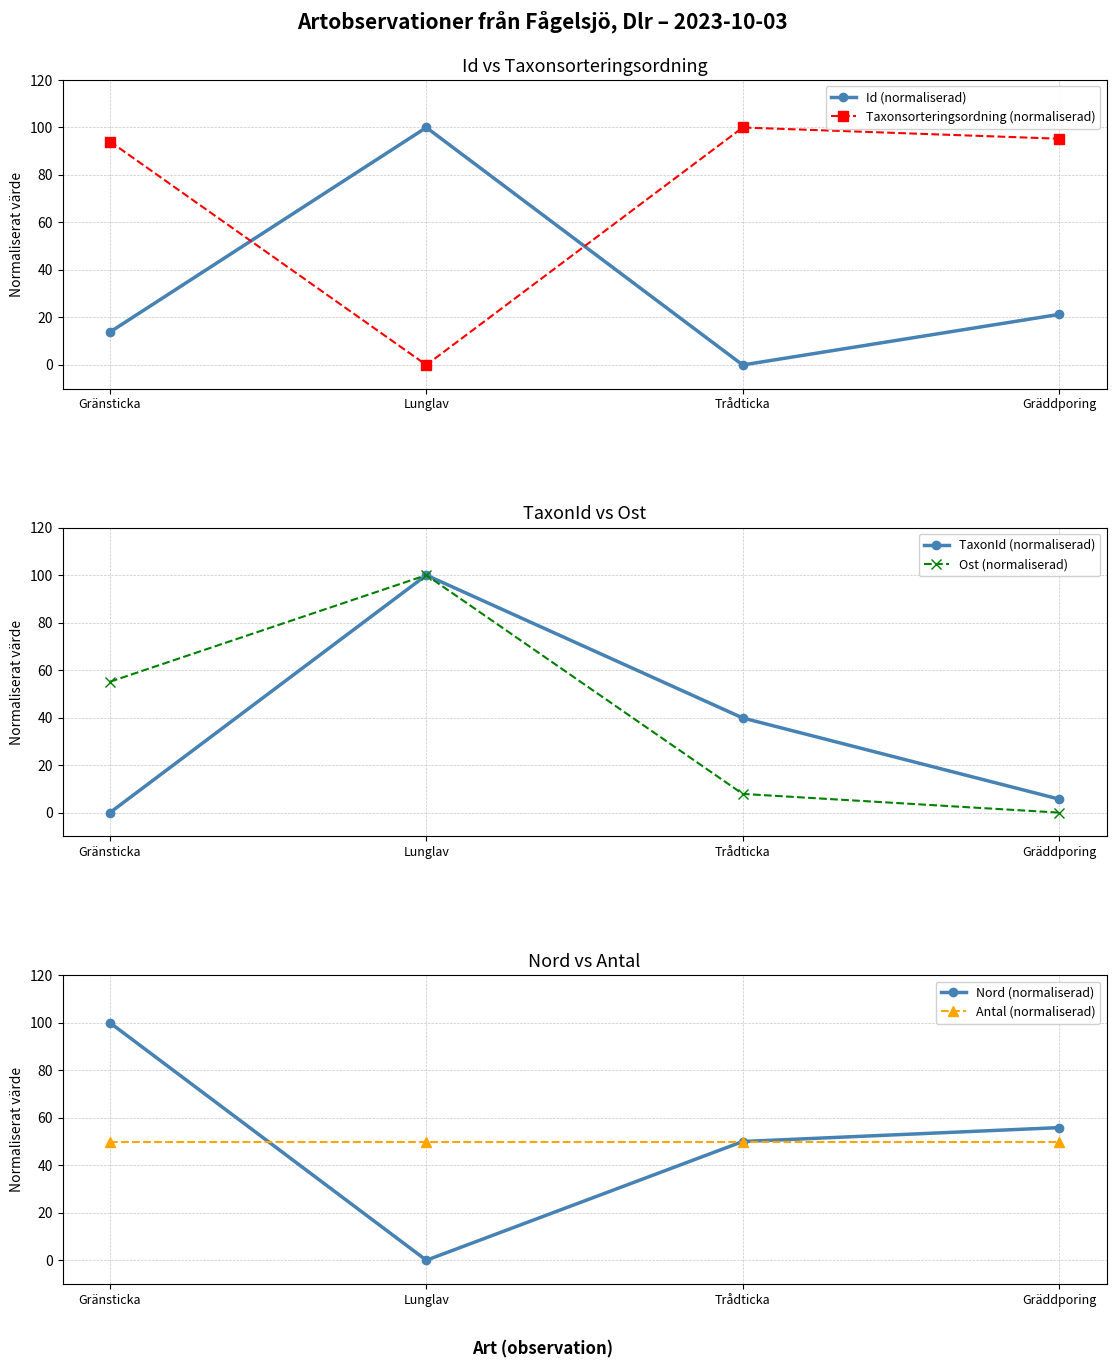

How many positive values does the Taxonsorteringsordning (normaliserad) series have?

3